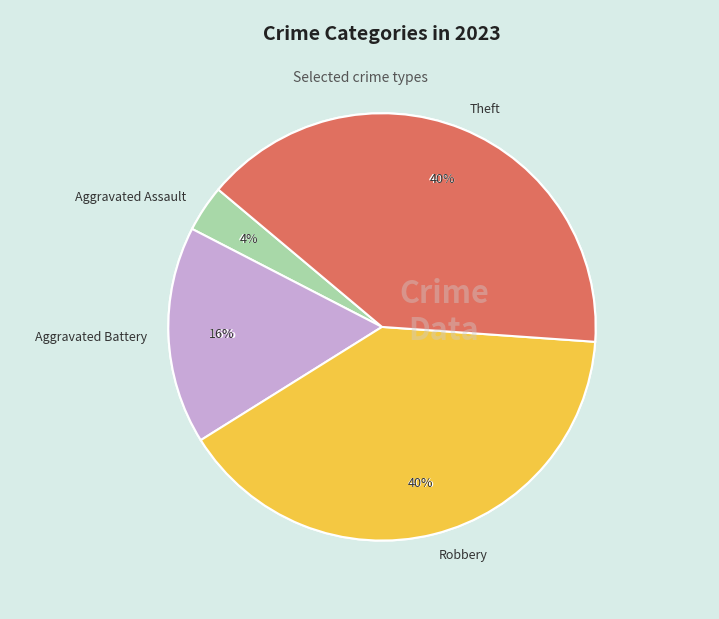

Is it true that Aggravated Assault is 4% of the pie?

True